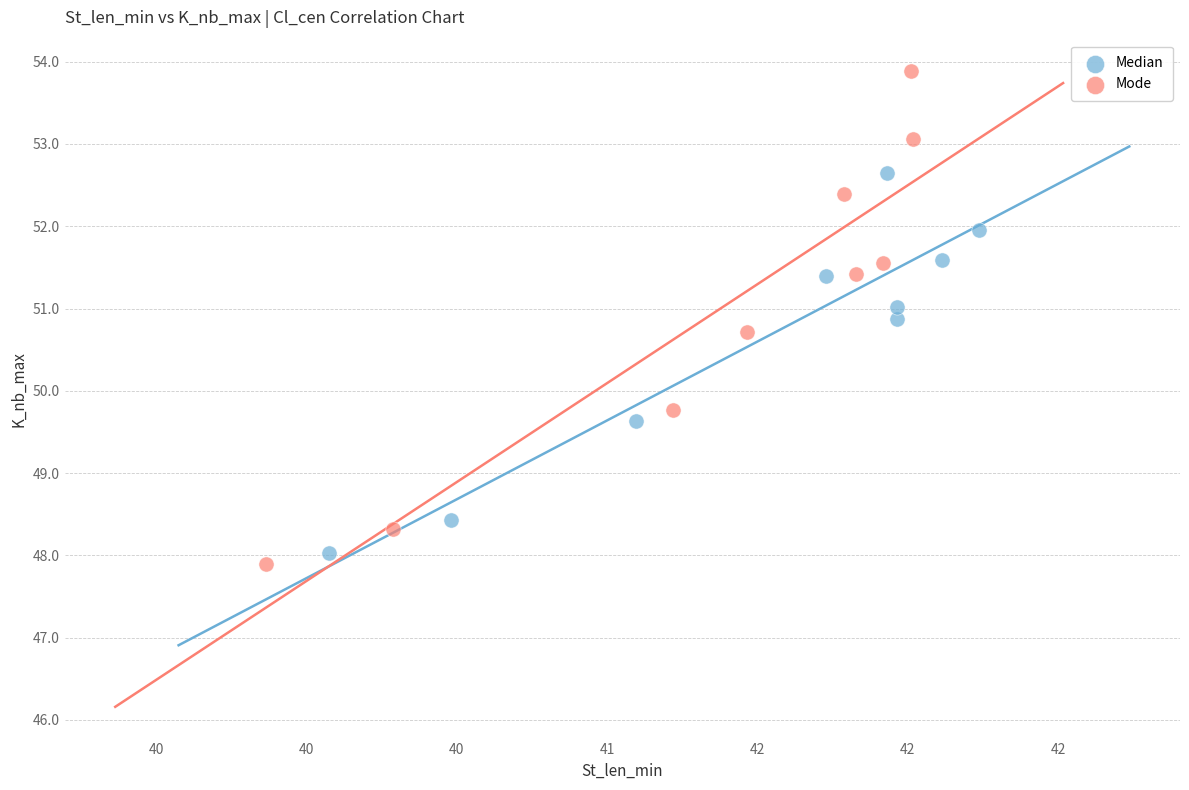

What are all the series names shown in the legend?

Median, Mode